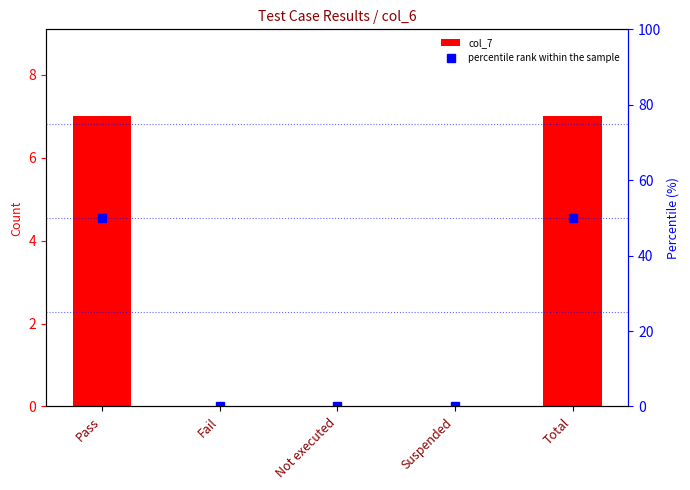

What is the label of the 3rd bar from the right?

Not executed